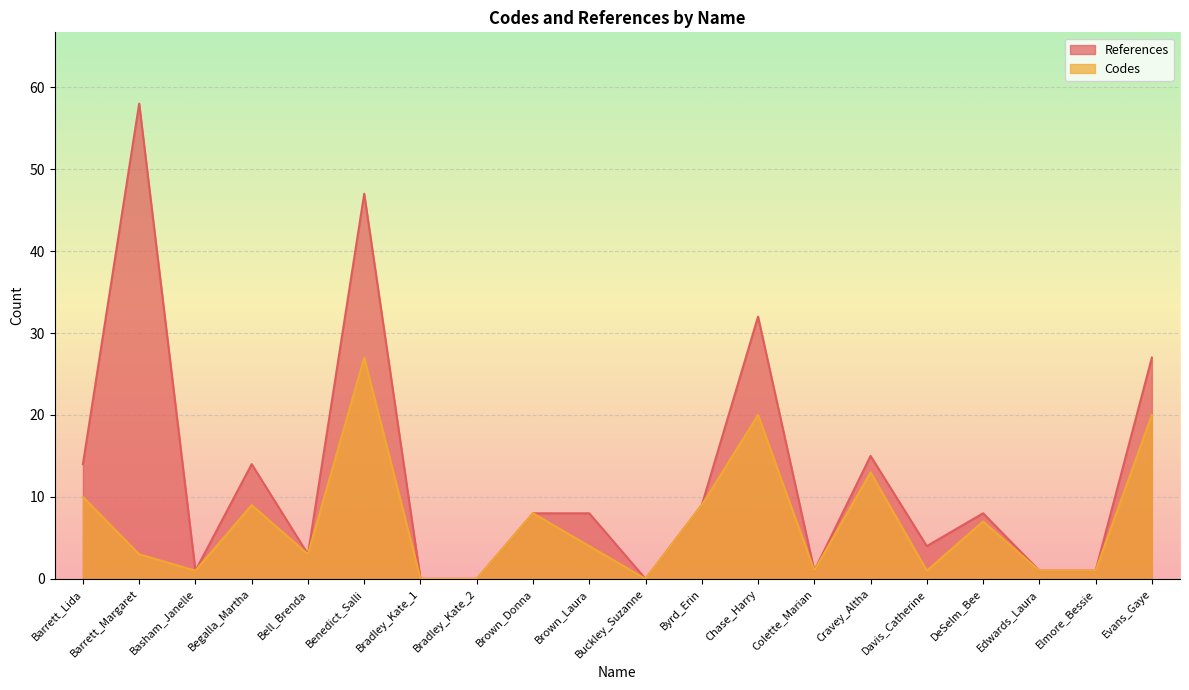

What position from the left is Elmore_Bessie?

19